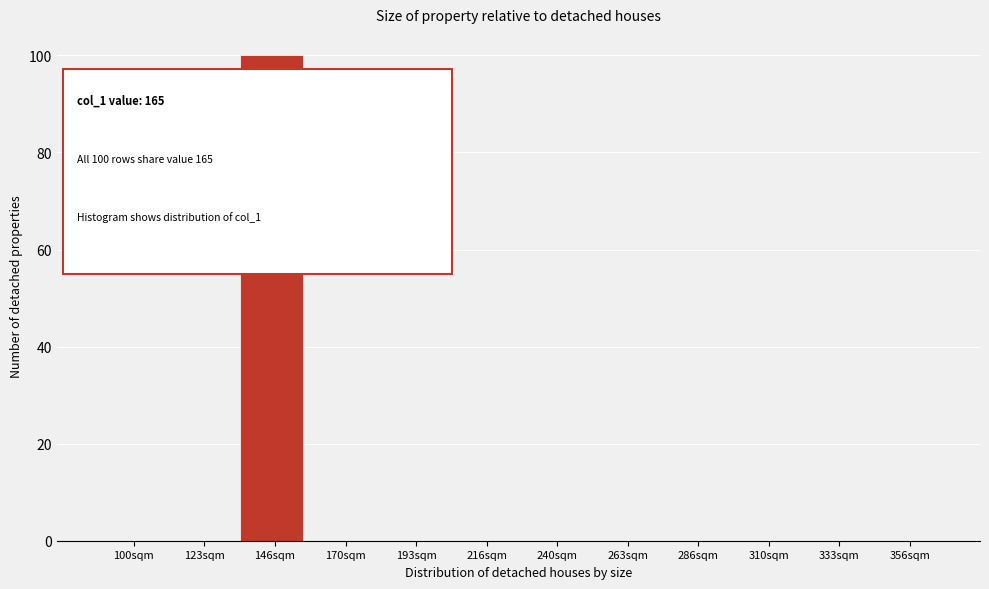

Reading left to right, transcribe all the data shown in this chart.

100sqm=0	123sqm=0	146sqm=100	170sqm=0	193sqm=0	216sqm=0	240sqm=0	263sqm=0	286sqm=0	310sqm=0	333sqm=0	356sqm=0